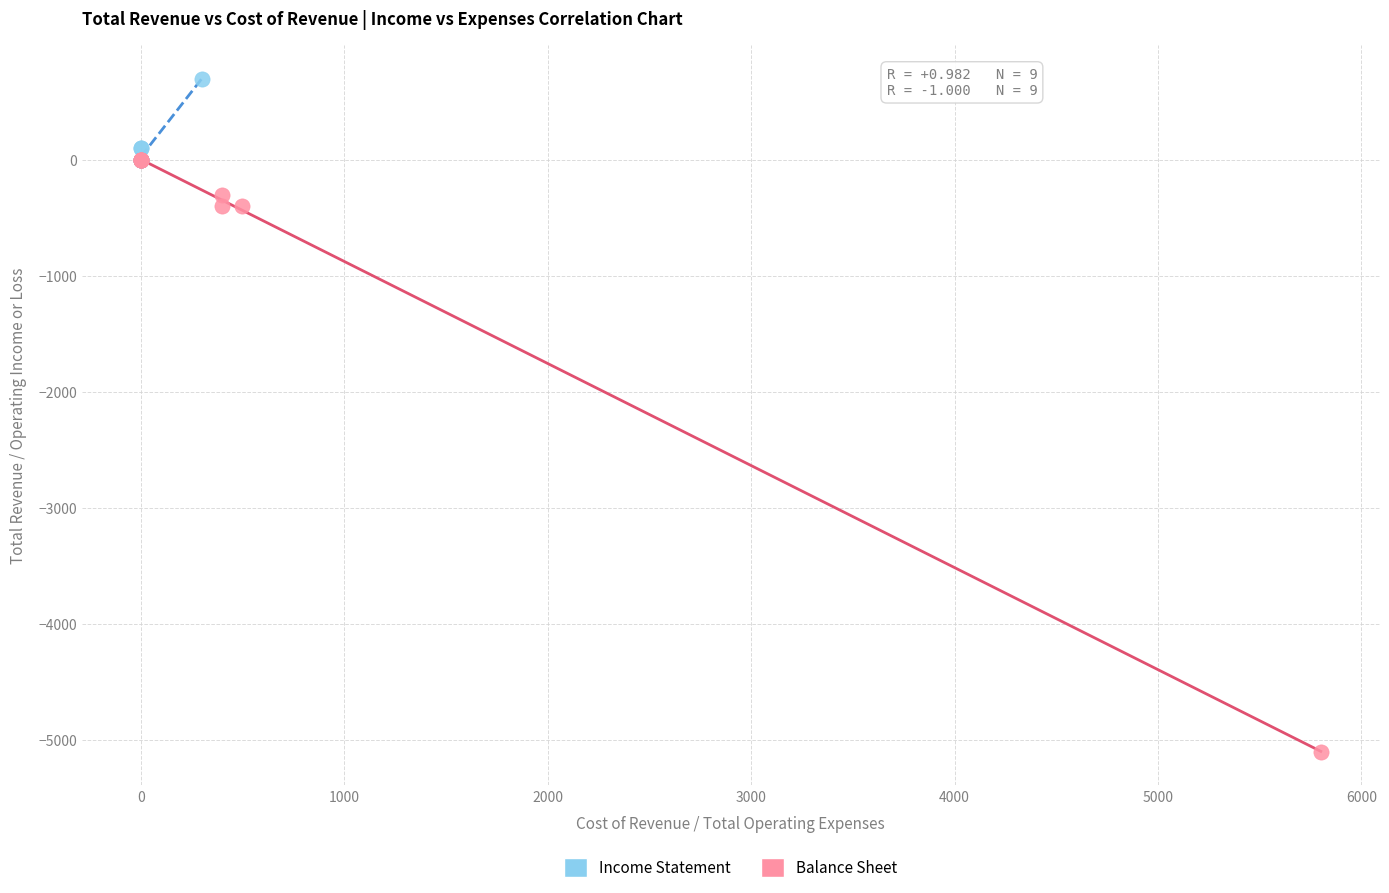

Which series has the widest spread of Y values?

Balance Sheet